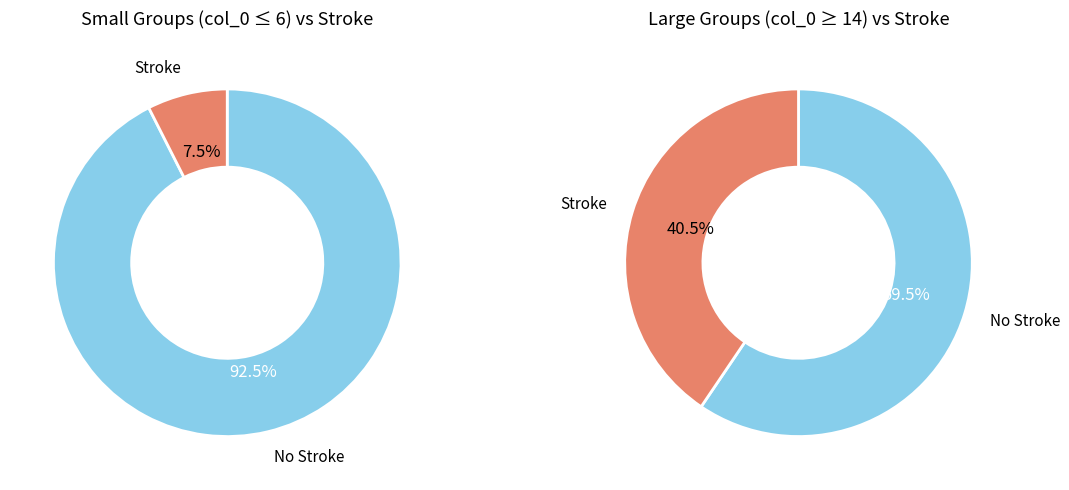

Is it true that 4 is 8% of the pie?

True